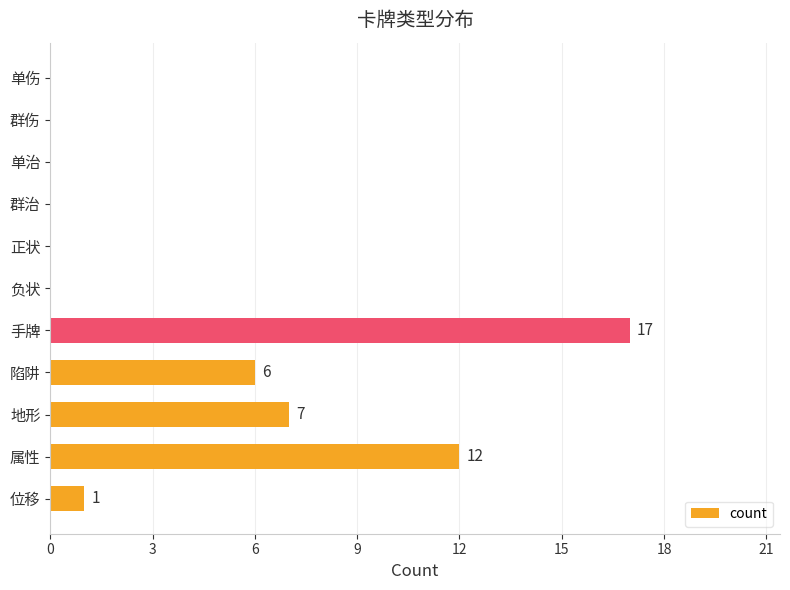

Reading top to bottom, extract all data points from this chart.

单伤=0	群伤=0	单治=0	群治=0	正状=0	负状=0	手牌=17	陷阱=6	地形=7	属性=12	位移=1